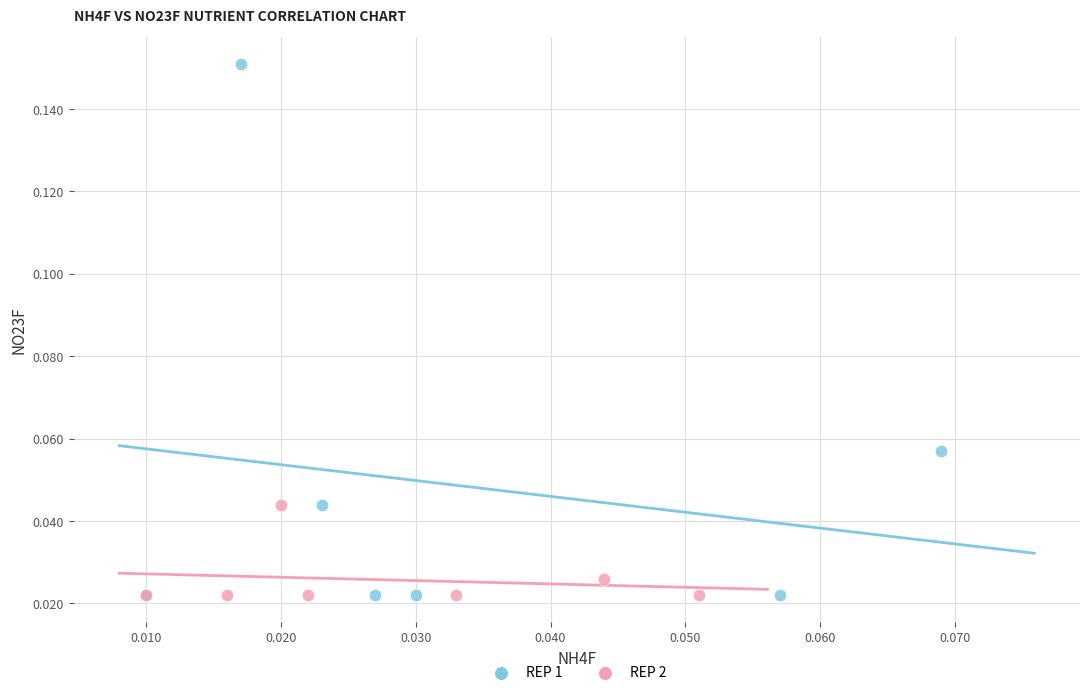

Which series contains the highest Y value?

REP 1